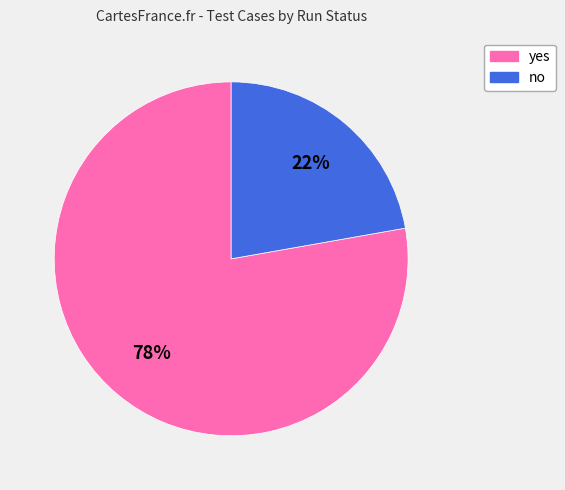

Between yes and no, which is larger?

yes